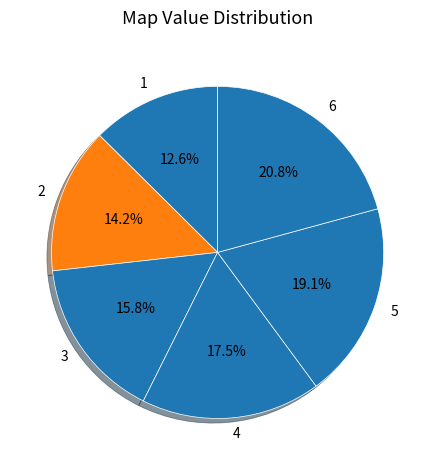

Is there a majority slice in this chart?

No